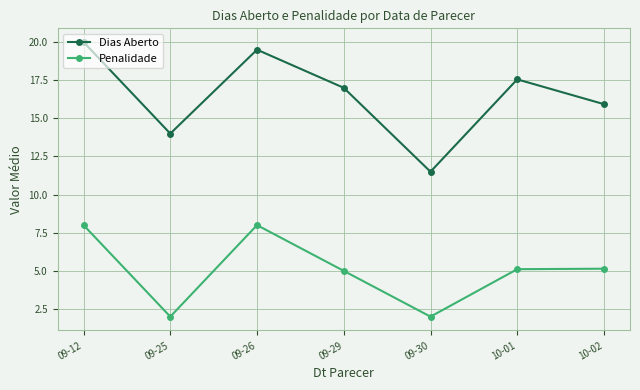

Where is the first local maximum for Penalidade?

09-26